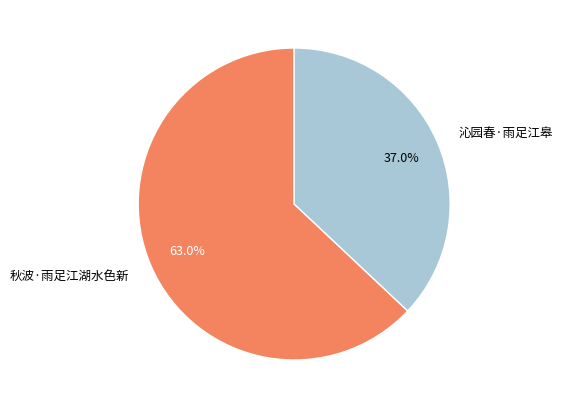

Count the number of slices in the pie.

2